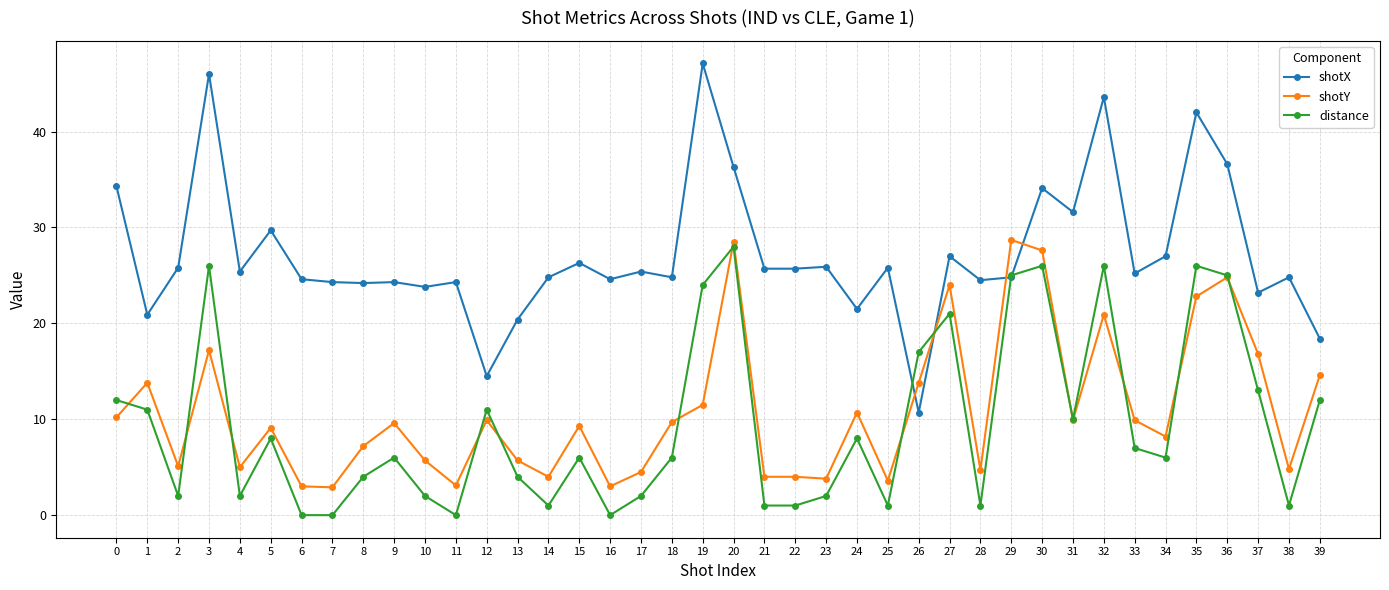

True or false: distance has more than 0 points higher than both neighbors.

True